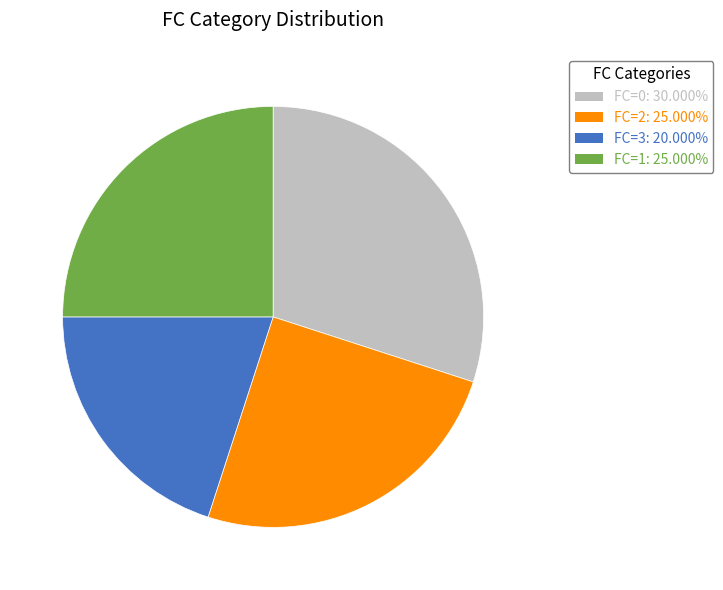

Is there any slice that represents more than half of the pie?

No